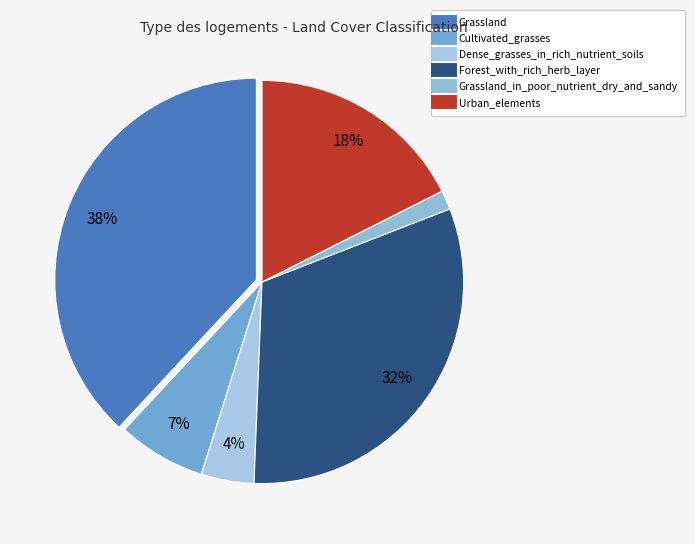

To the nearest percent, what is the average slice percentage?

17%